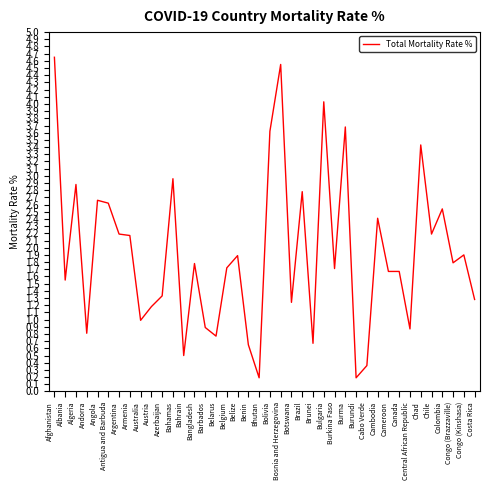

What is the minimum value shown in the chart?

0.2